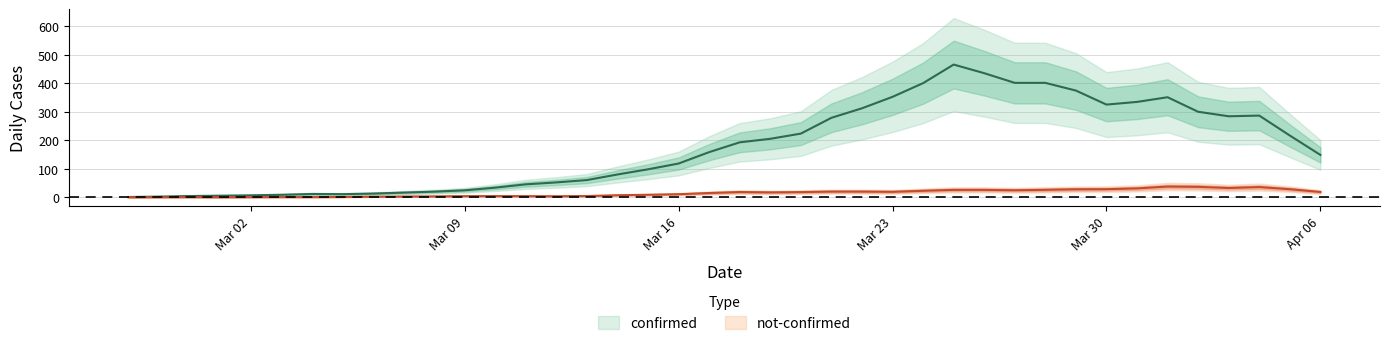

What is the difference between the highest and lowest values at 2020-03-04?

8